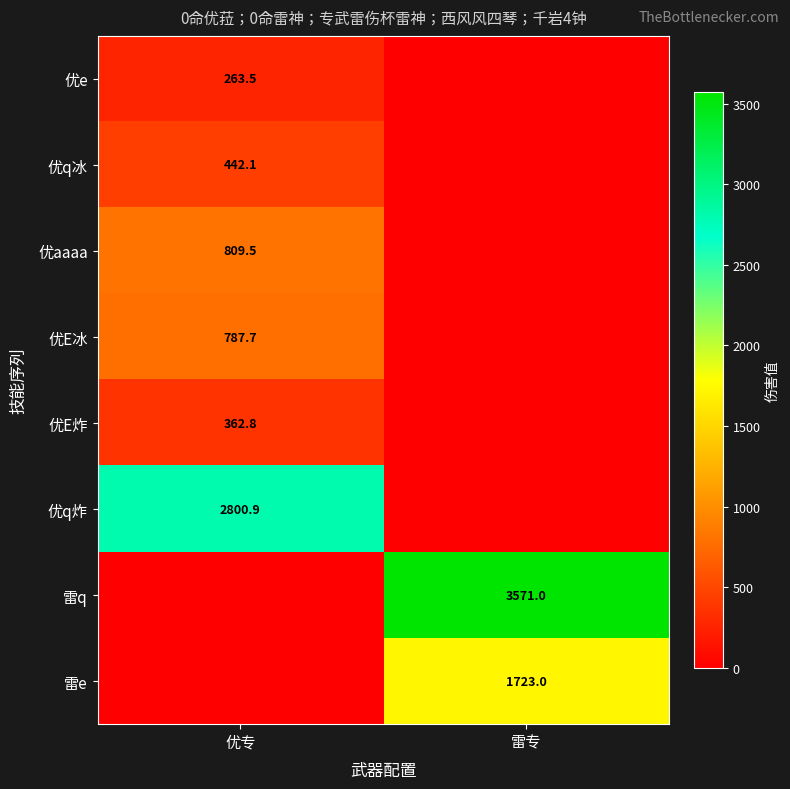

How many data points does each series have?

2